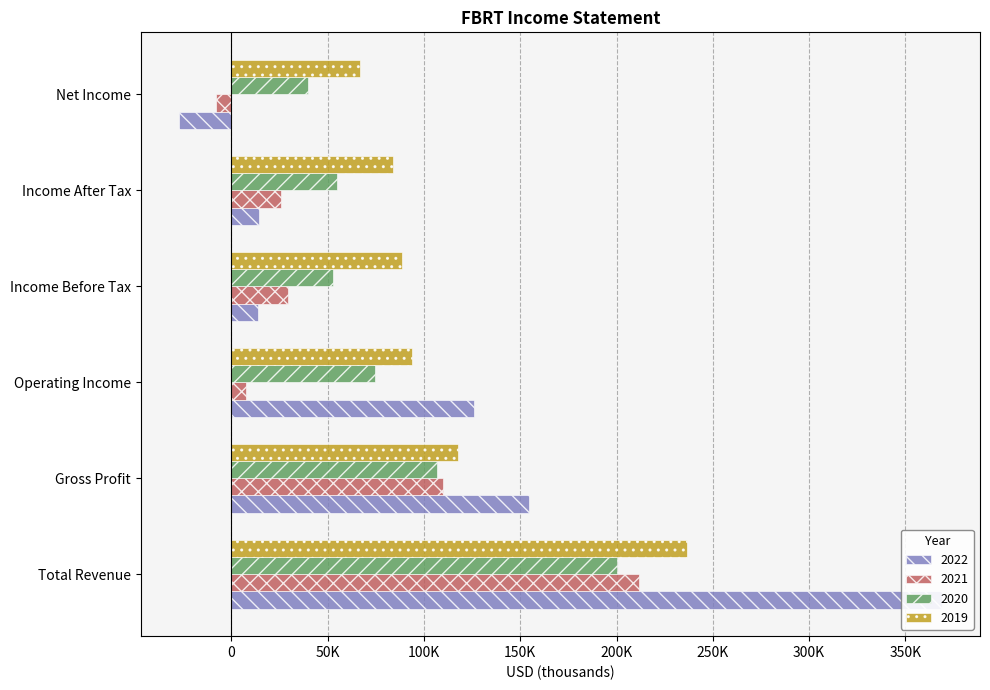

What is the difference between the 2020 values at Net Income and Operating Income?

34700